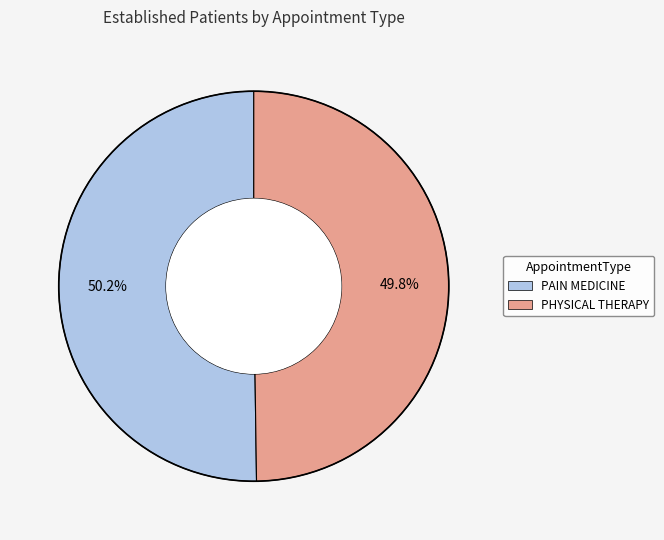

What percentage is the PAIN MEDICINE slice, to the nearest percent?

50%